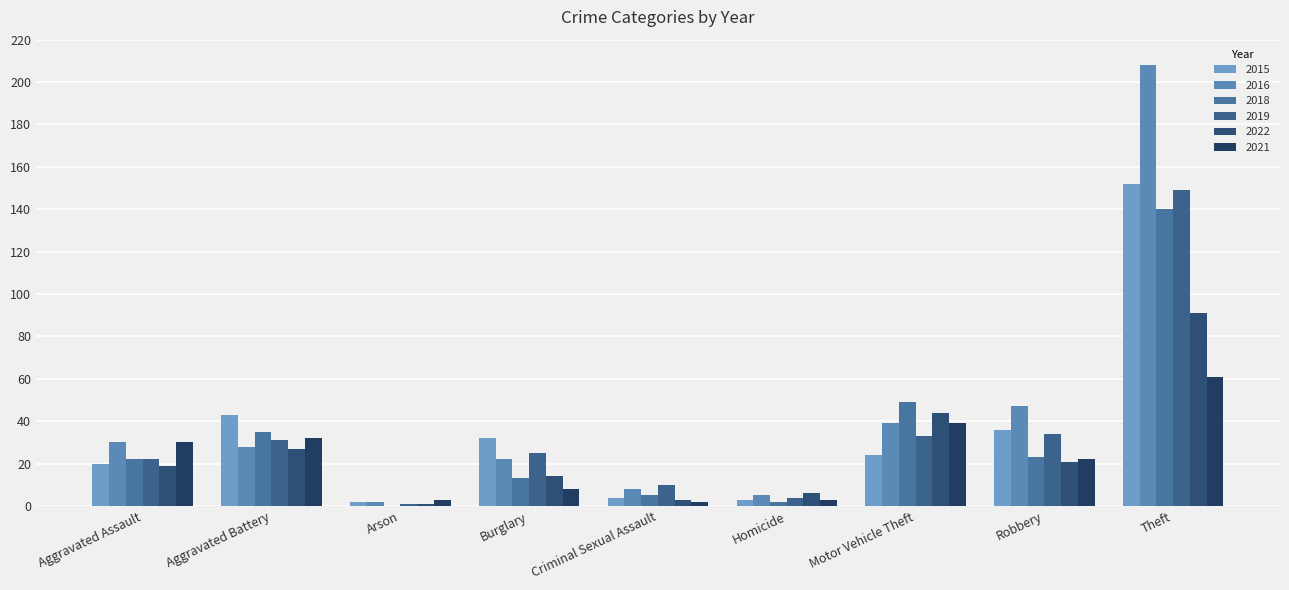

What is the sum of all 2015 values?

316